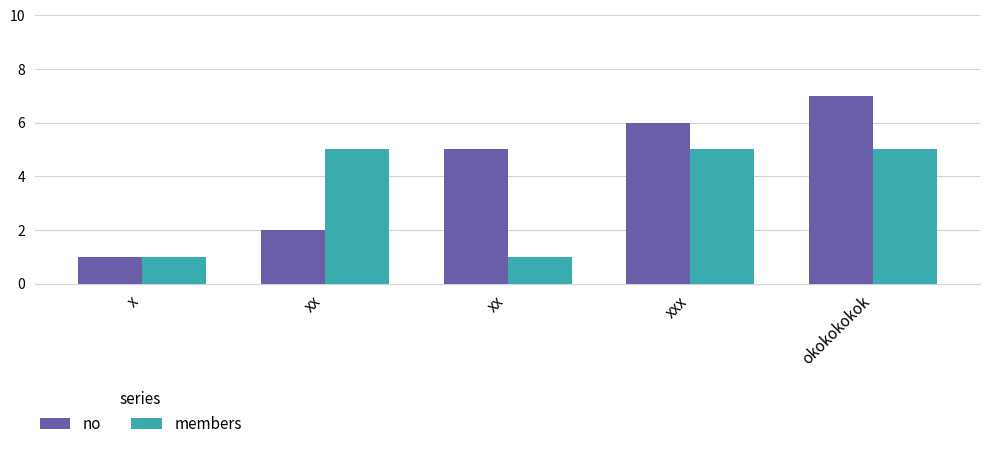

What is the sum of the members values at okokokokok and xx?

6